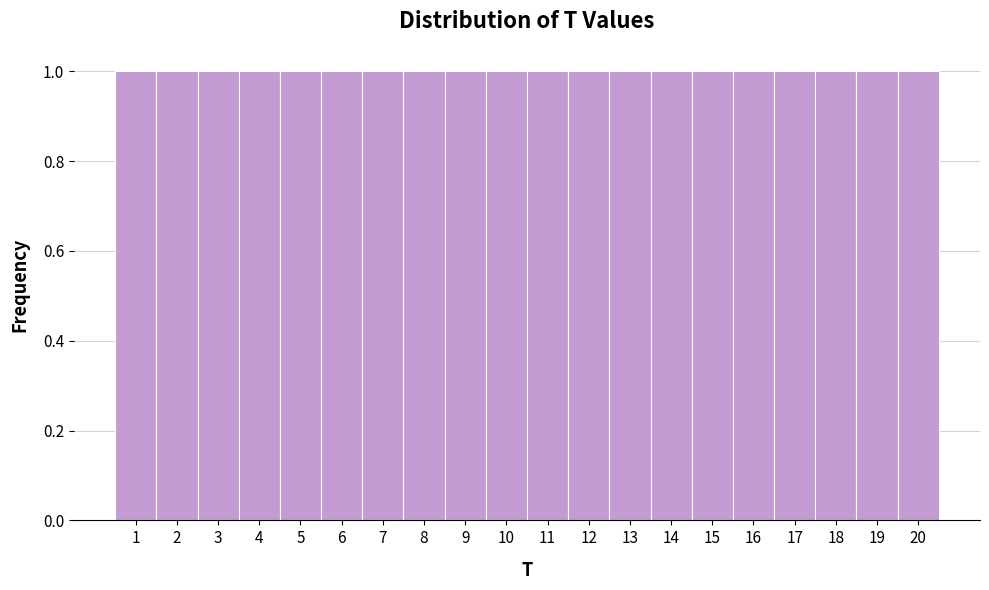

Reading left to right, transcribe this chart: for each bar, give the range it covers on the x-axis and its height. The values are not printed on the chart, so give them approximately, as read against the axis.

0.5 to 1.5: 1
1.5 to 2.5: 1
2.5 to 3.5: 1
3.5 to 4.5: 1
4.5 to 5.5: 1
5.5 to 6.5: 1
6.5 to 7.5: 1
7.5 to 8.5: 1
8.5 to 9.5: 1
9.5 to 10.5: 1
10.5 to 11.5: 1
11.5 to 12.5: 1
12.5 to 13.5: 1
13.5 to 14.5: 1
14.5 to 15.5: 1
15.5 to 16.5: 1
16.5 to 17.5: 1
17.5 to 18.5: 1
18.5 to 19.5: 1
19.5 to 20.5: 1